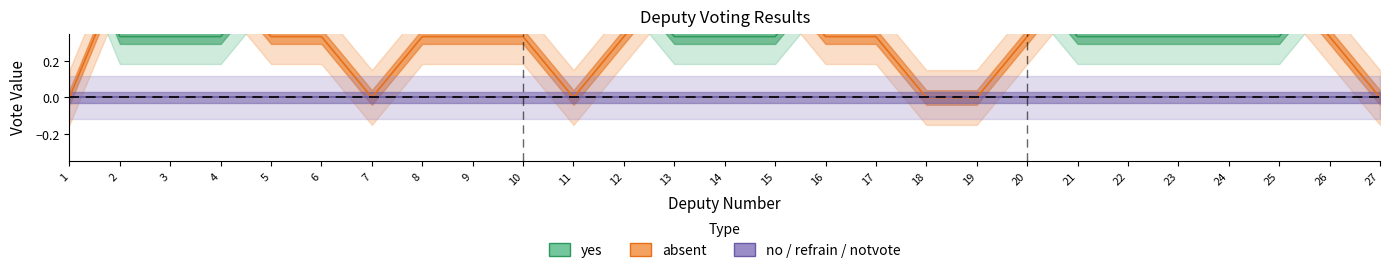

Which series has the widest spread of values?

yes